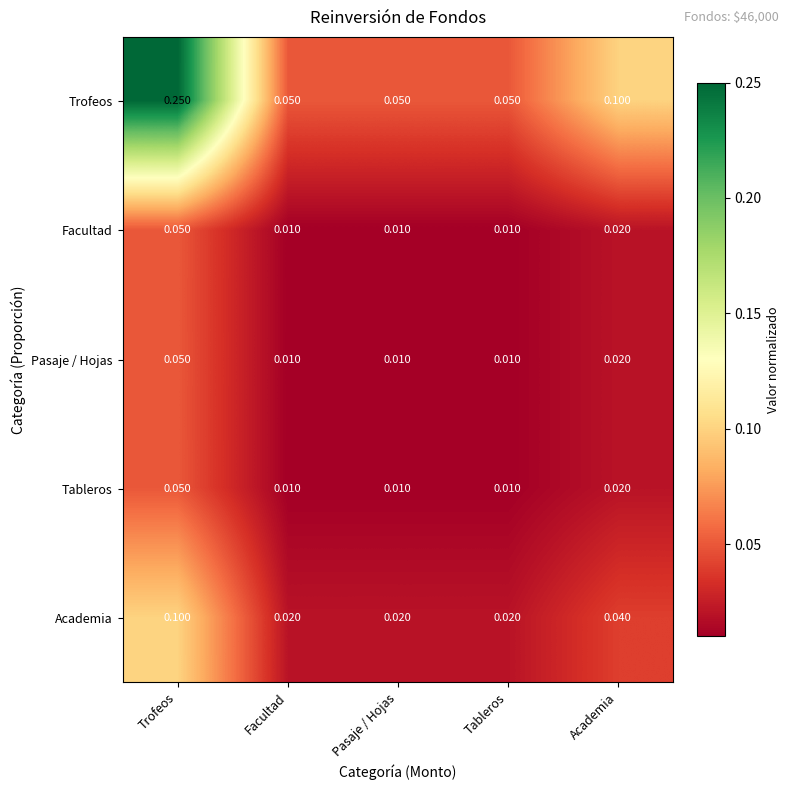

At which category does the chart reach its peak across all series?

Trofeos